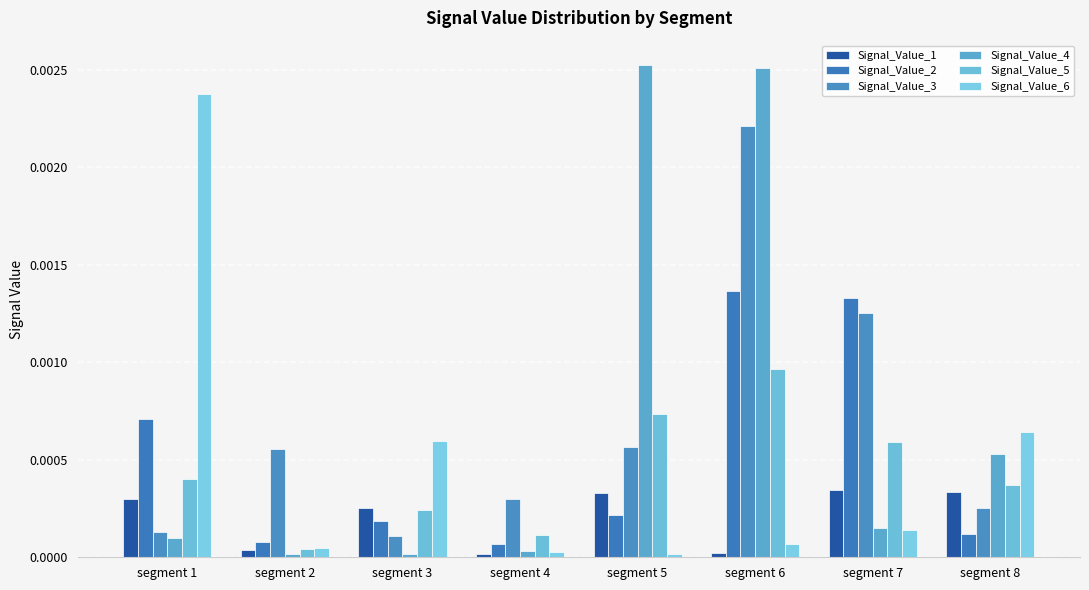

List the series in order of their peak value, highest first.

Signal_Value_4, Signal_Value_6, Signal_Value_3, Signal_Value_2, Signal_Value_5, Signal_Value_1